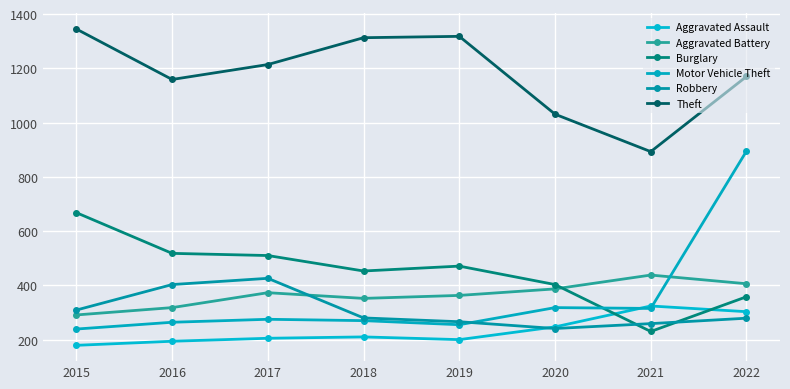

True or false: Motor Vehicle Theft and Aggravated Battery intersect in this chart.

True